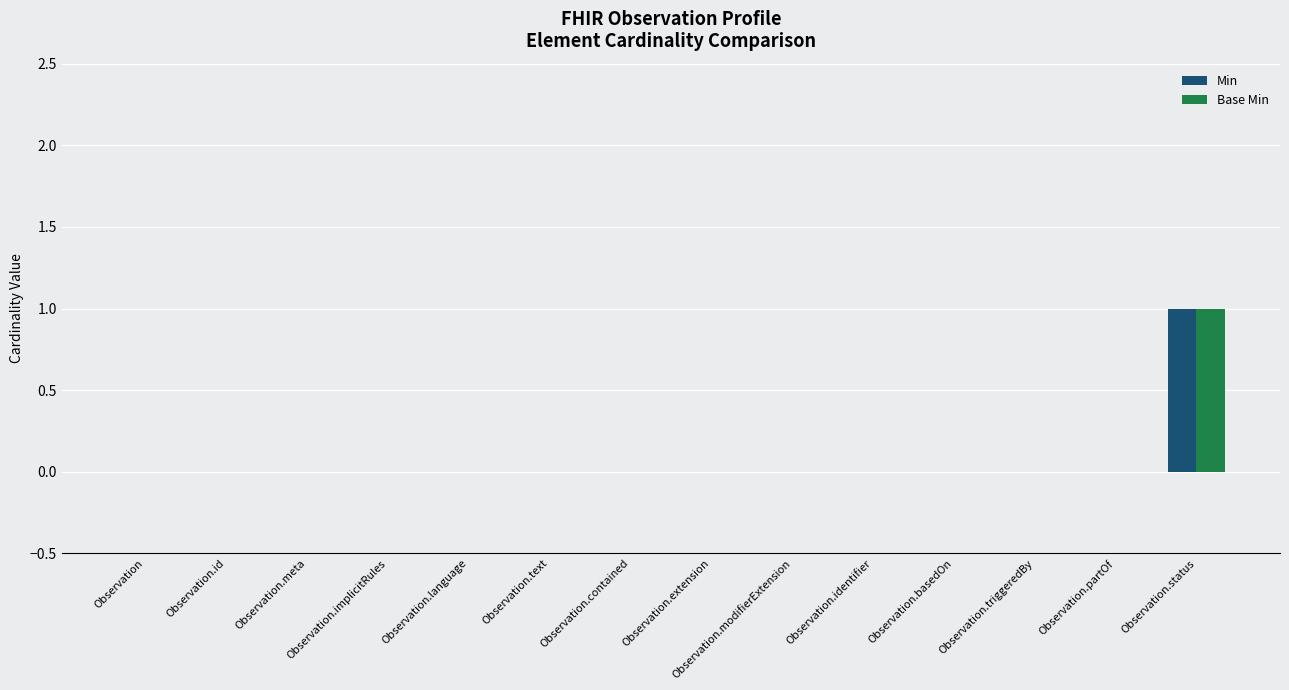

What are all the series names shown in the legend?

Min, Base Min